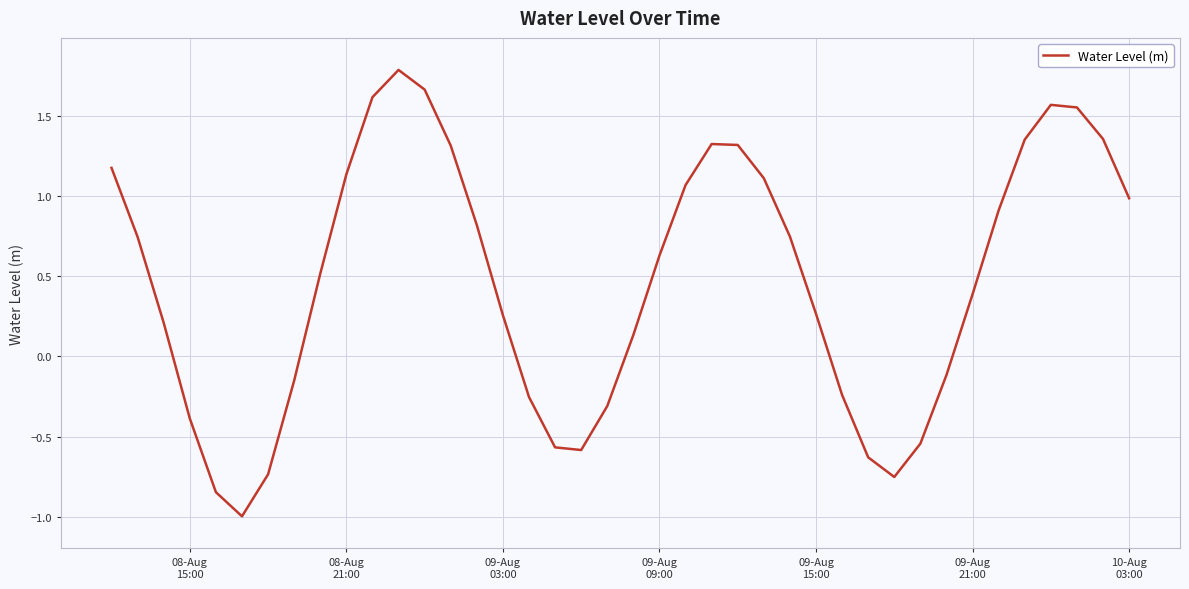

What is the maximum value shown in the chart?

1.8